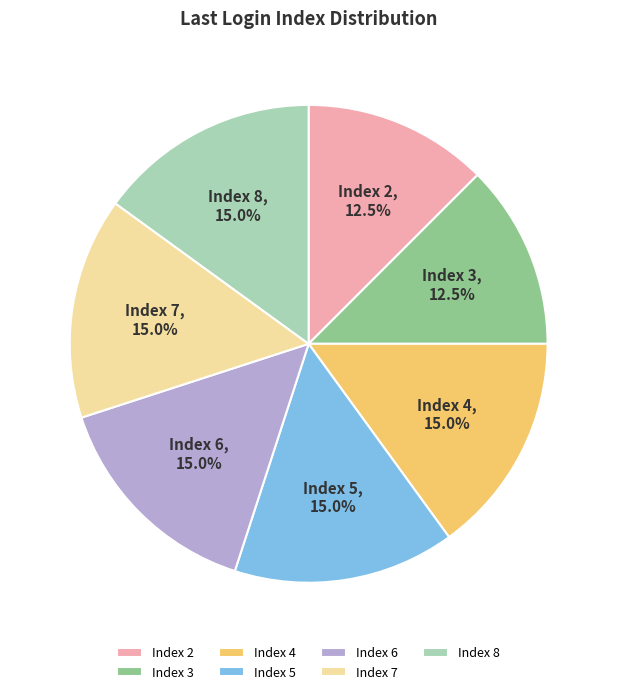

What percentage do Index 4 and Index 3 together represent?

27.5%